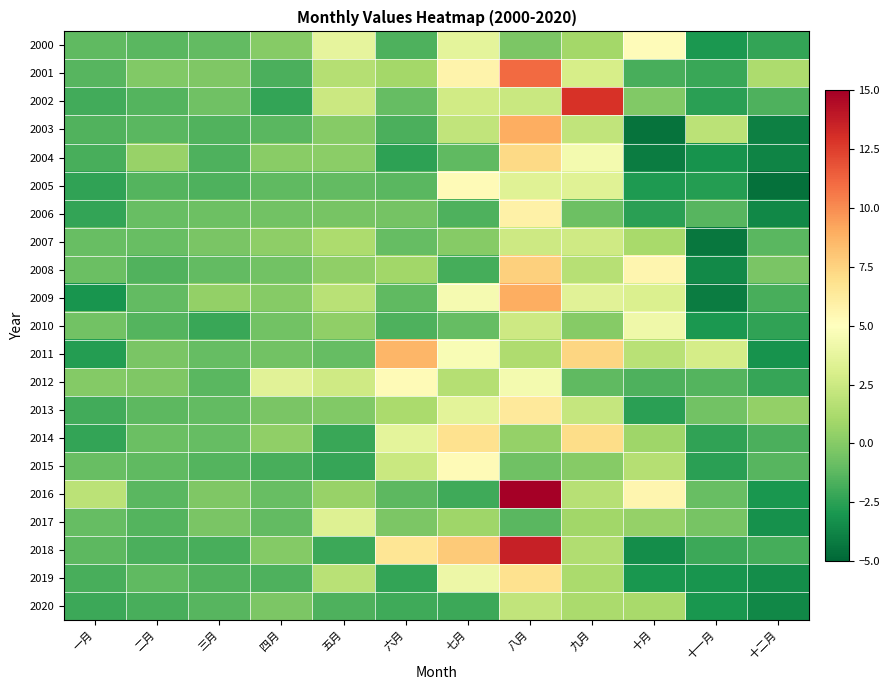

What is the greatest value displayed?

22.7